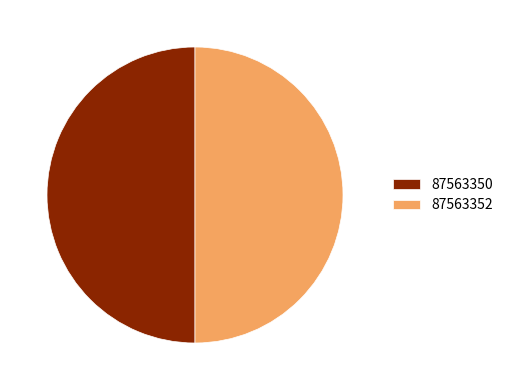

Combined, do 87563352 and 87563350 account for over 50%?

Yes